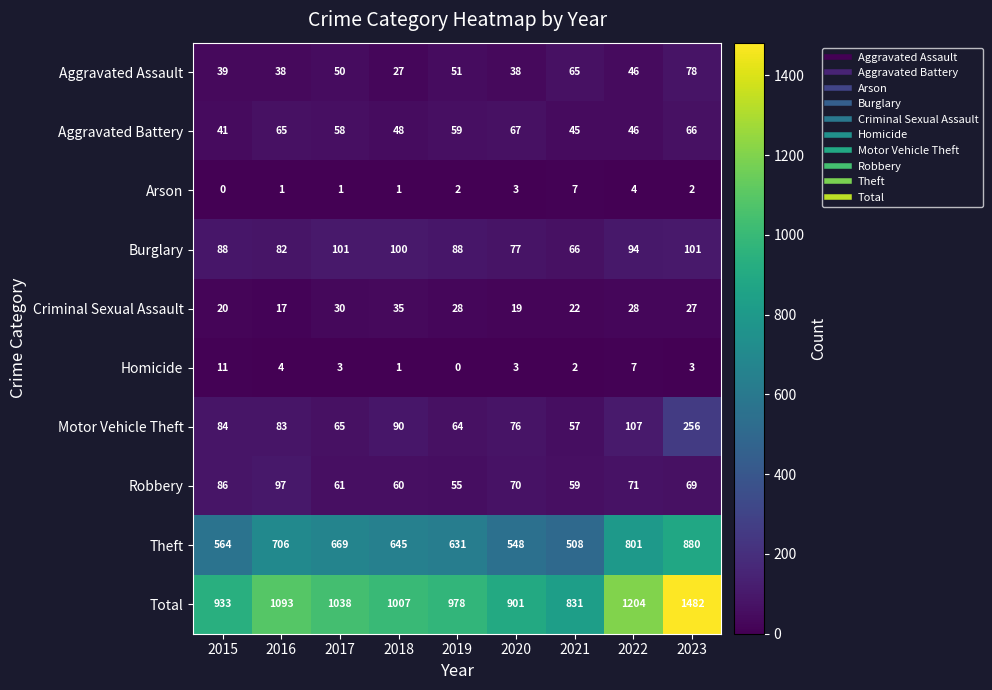

What is the difference between the highest and lowest values at 2021?

829